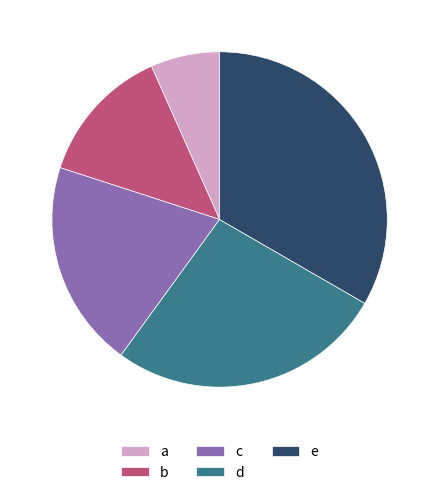

Do c and a together represent more than half of the pie?

No